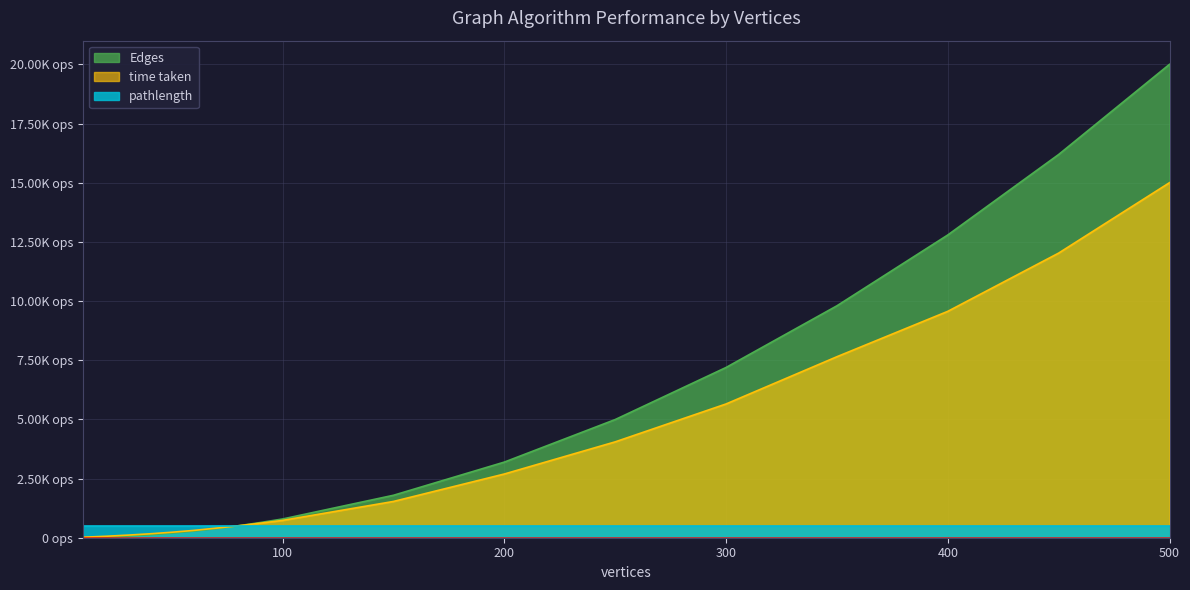

At how many categories does at least one series exceed 4737?

6